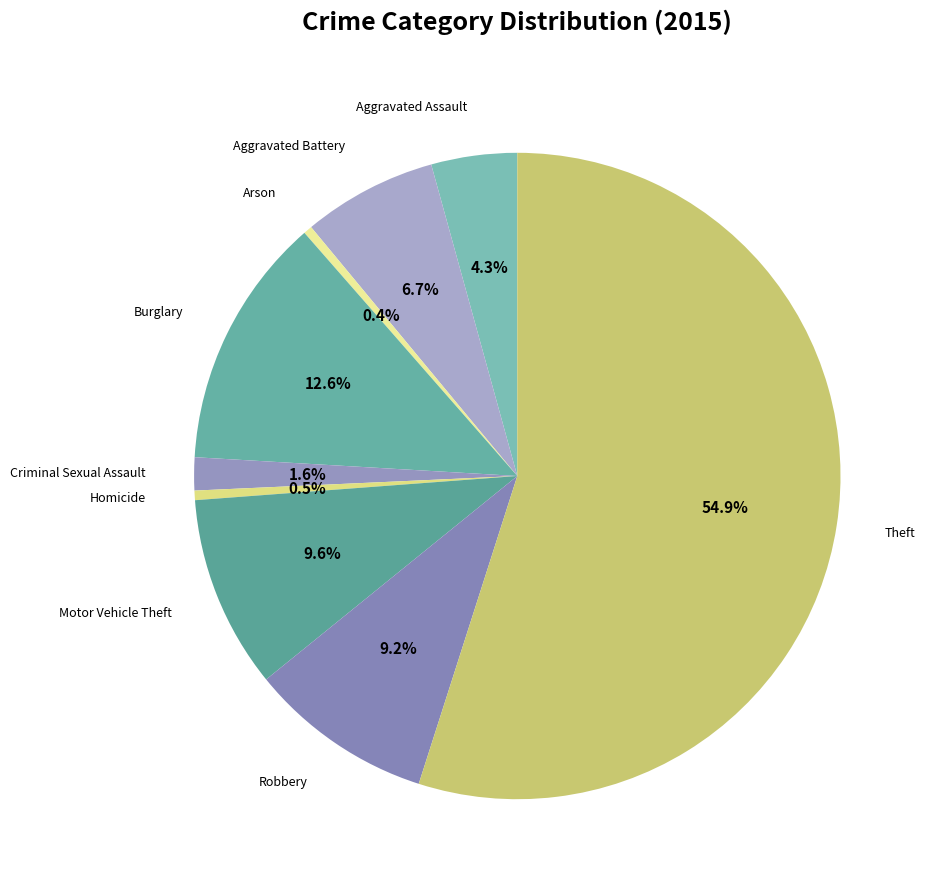

Which slice is the smallest?

Arson